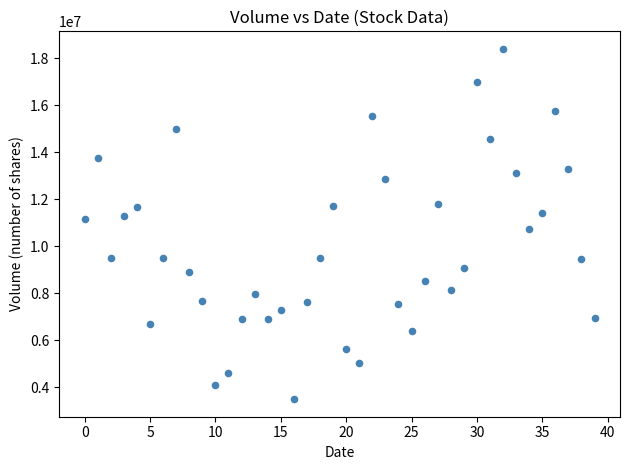

What is the range of Y values (max minus min)?

14901691